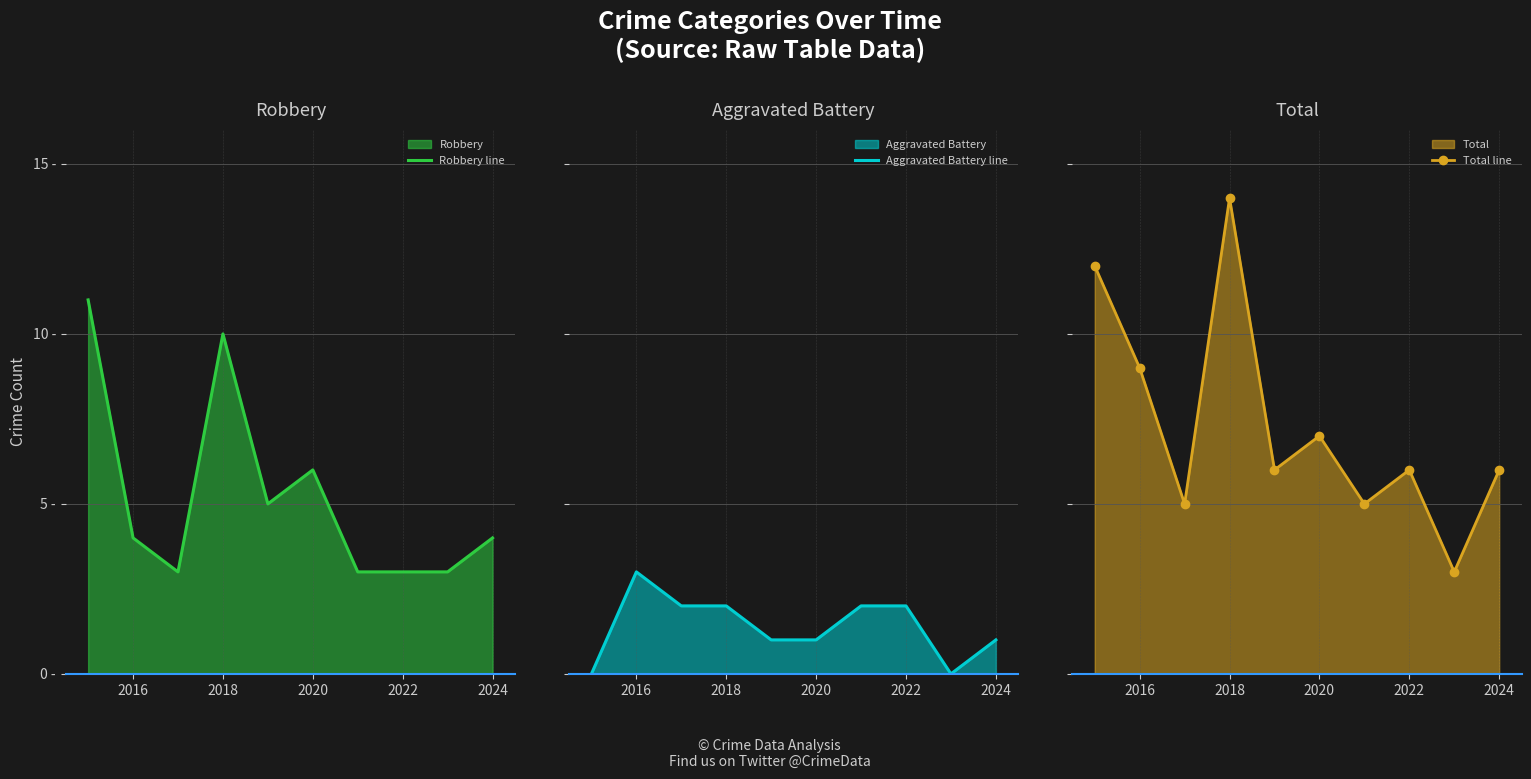

True or false: Aggravated Battery line and Total line cross at least once.

False